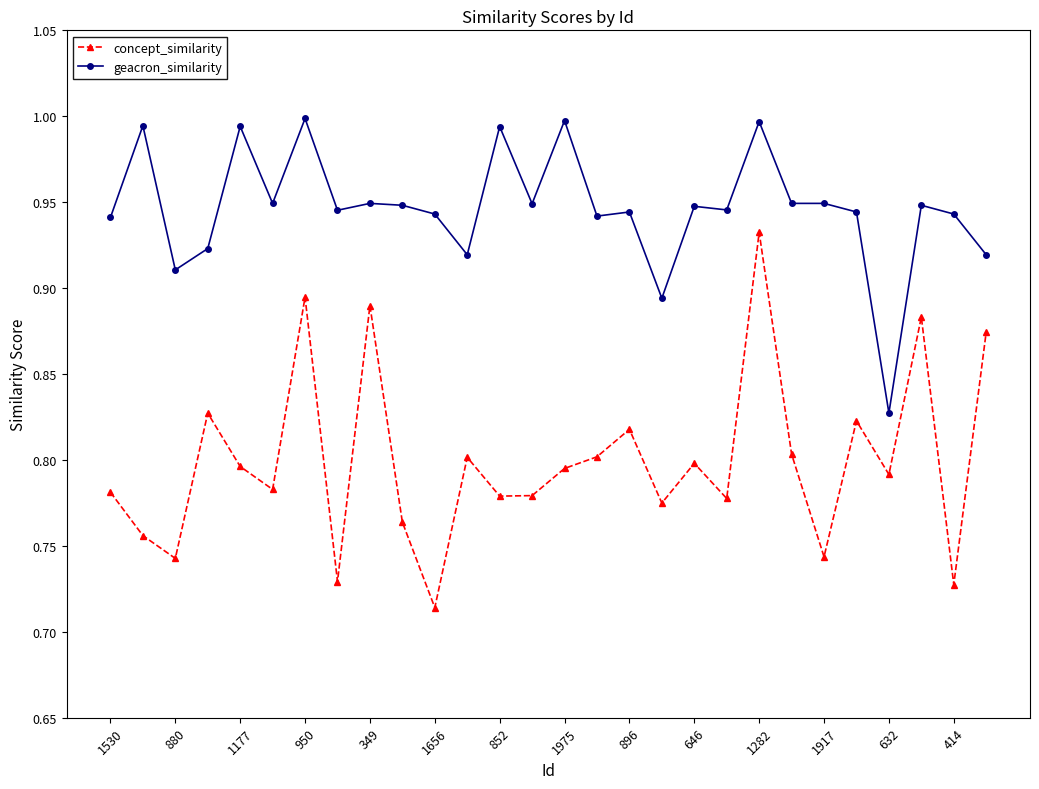

Which series has the largest total across all categories?

geacron_similarity